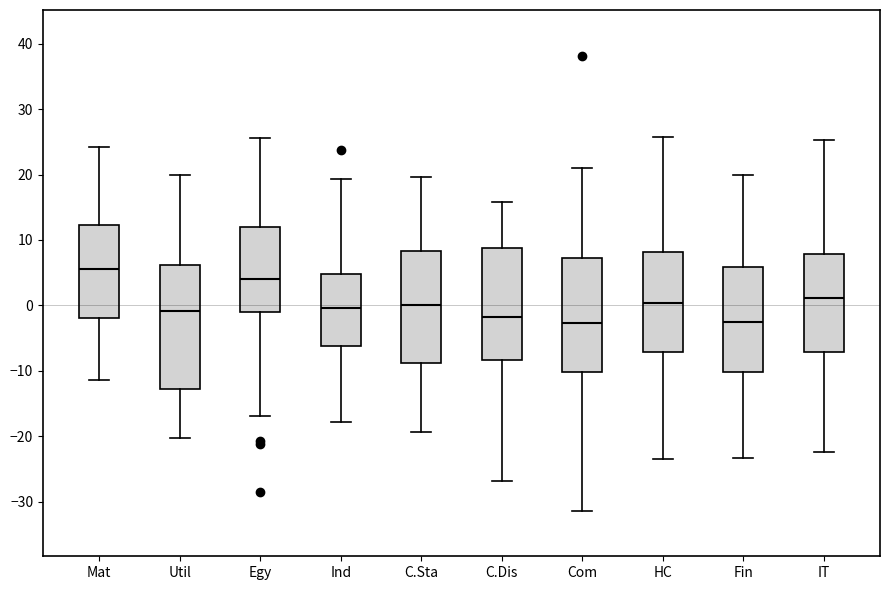

Where is the upper edge of the box for Egy on the y-axis? The values are not printed on the chart, so give them approximately, as read against the axis.

12